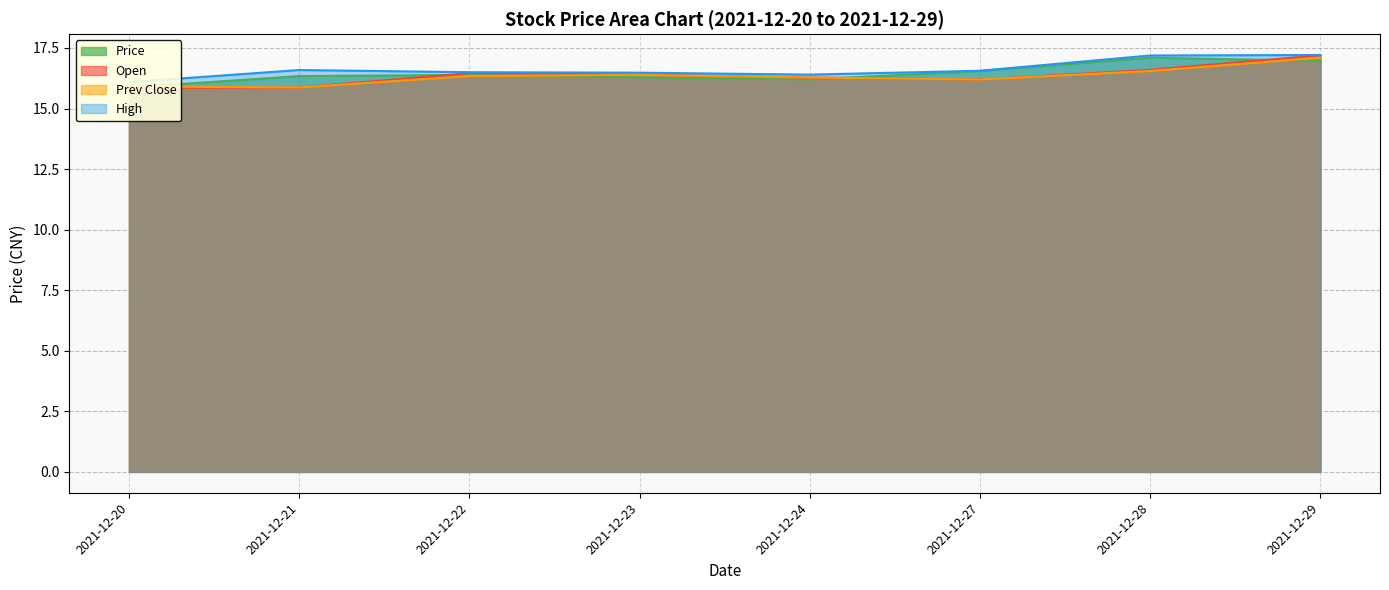

True or false: High has a value of 16.4 at 2021-12-24.

True